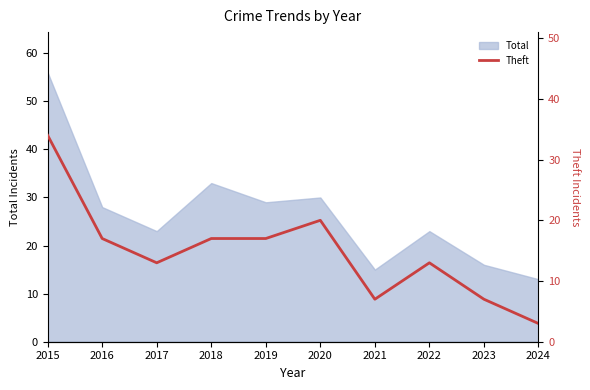

At which label is Total closest to 34?

2018